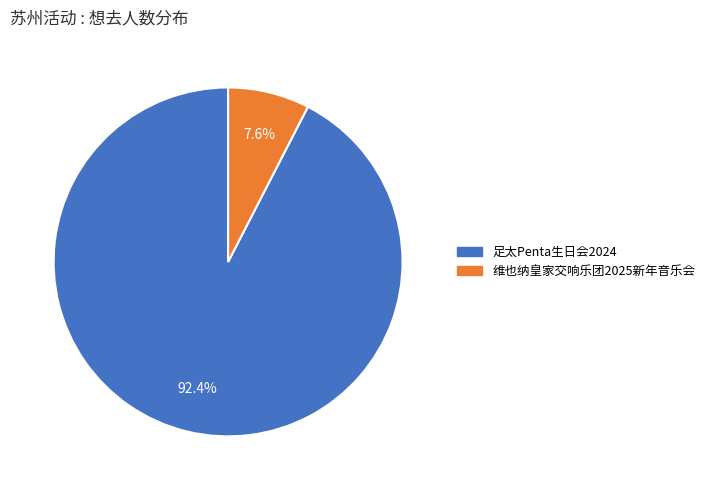

Is there any slice that represents more than half of the pie?

Yes